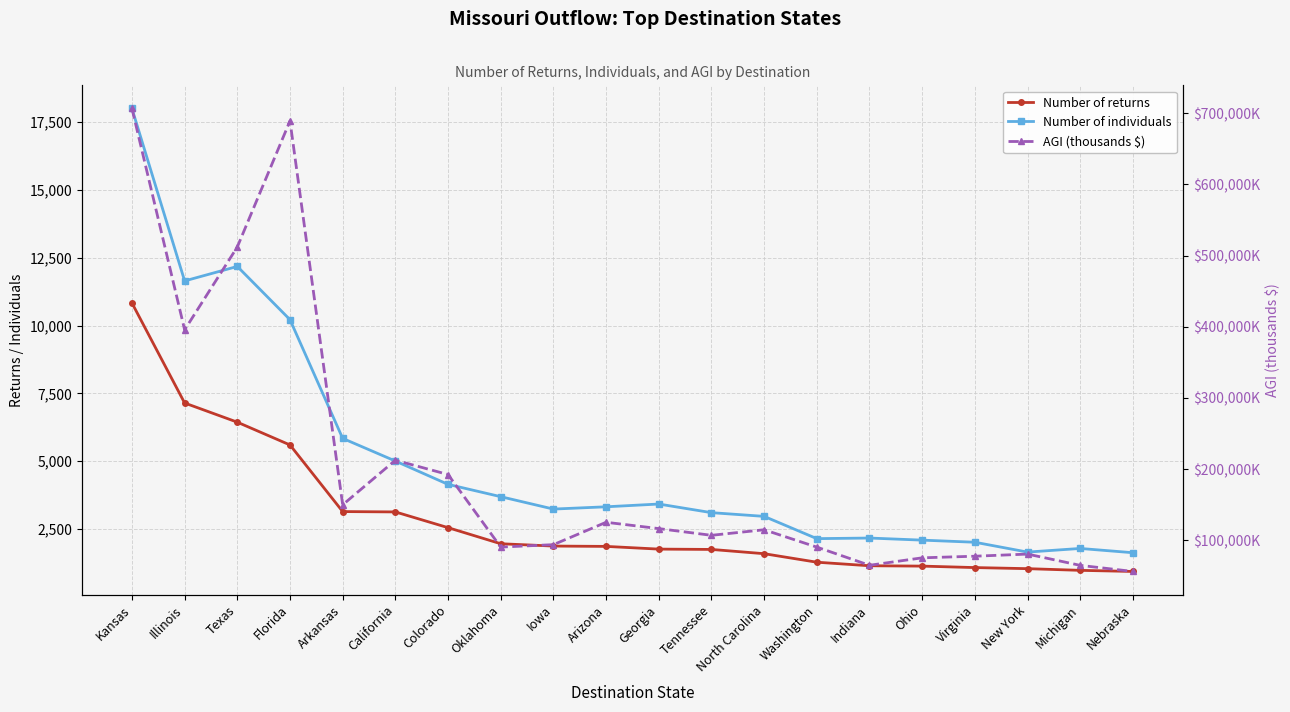

What is the minimum value shown in the chart?

937